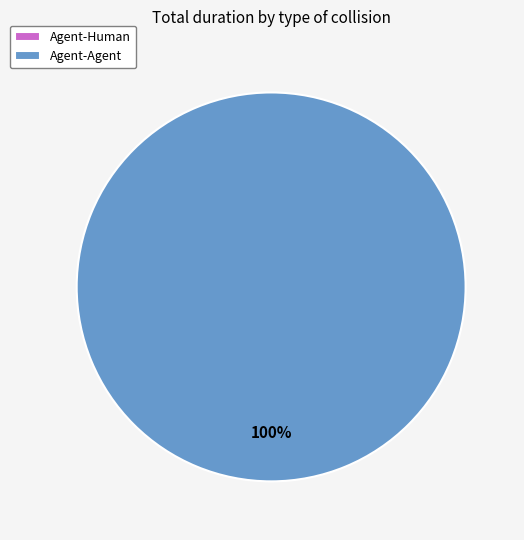

Count the number of slices in the pie.

2